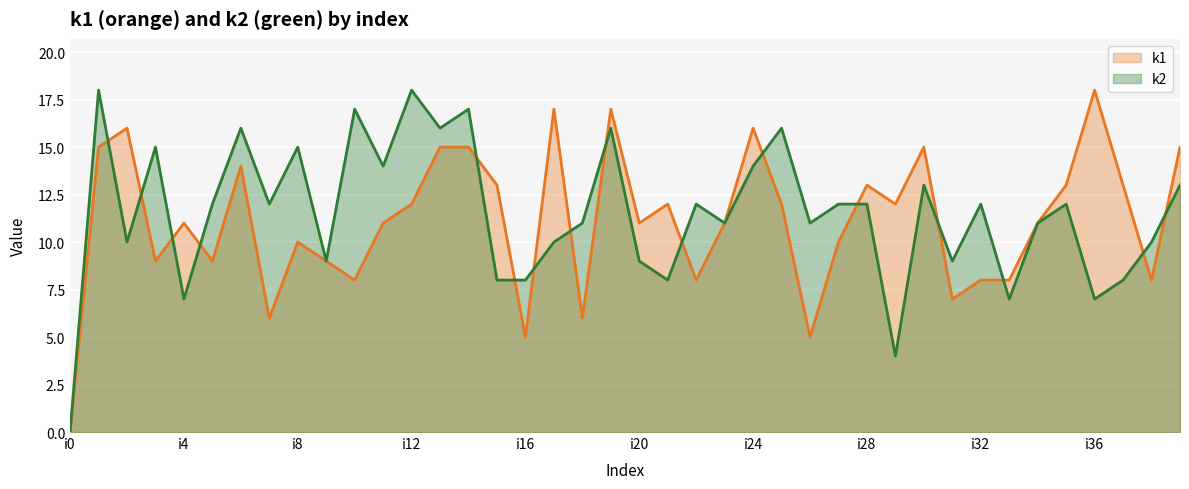

The value of k2 at i20 is 2. True or false?

False